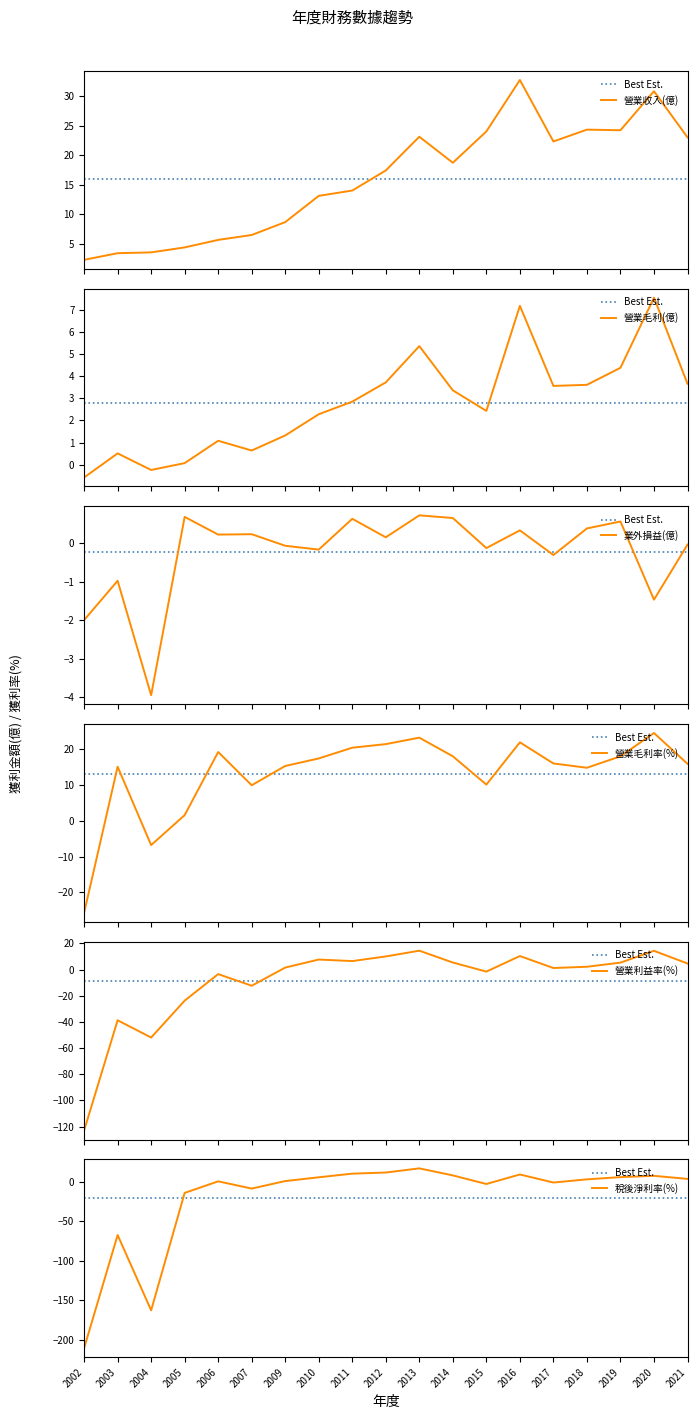

Where do 業外損益(億) and 營業毛利率(%) first cross each other?

2002 and 2003